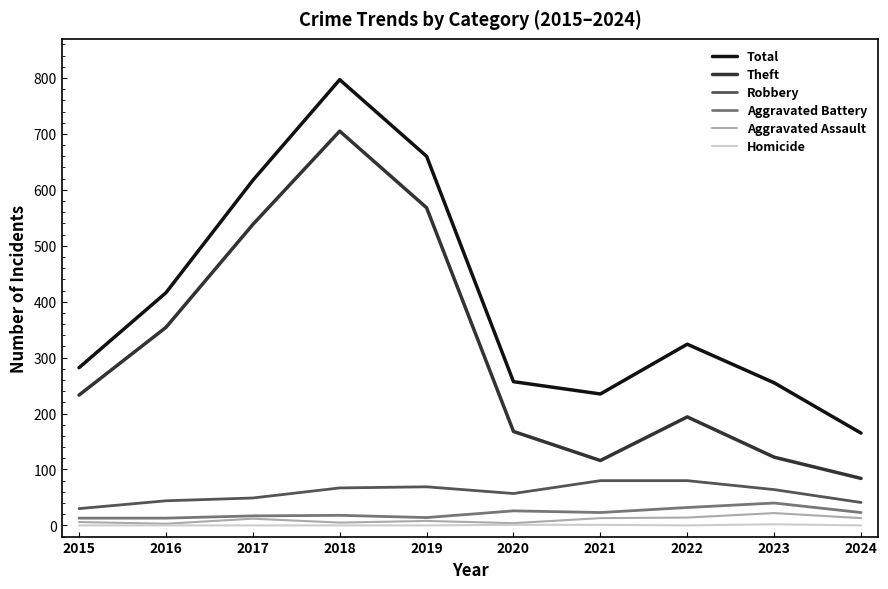

Which series has the largest range (max minus min)?

Total